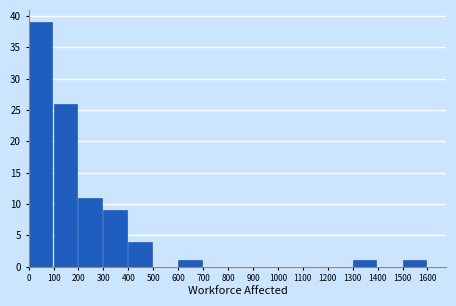

Reading left to right, transcribe this chart: for each bar, give the range it covers on the x-axis and its height. The values are not printed on the chart, so give them approximately, as read against the axis.

0 to 100: 39
100 to 200: 26
200 to 300: 11
300 to 400: 9
400 to 500: 4
500 to 600: 0
600 to 700: 1
700 to 800: 0
800 to 900: 0
900 to 1000: 0
1000 to 1100: 0
1100 to 1200: 0
1200 to 1300: 0
1300 to 1400: 1
1400 to 1500: 0
1500 to 1600: 1